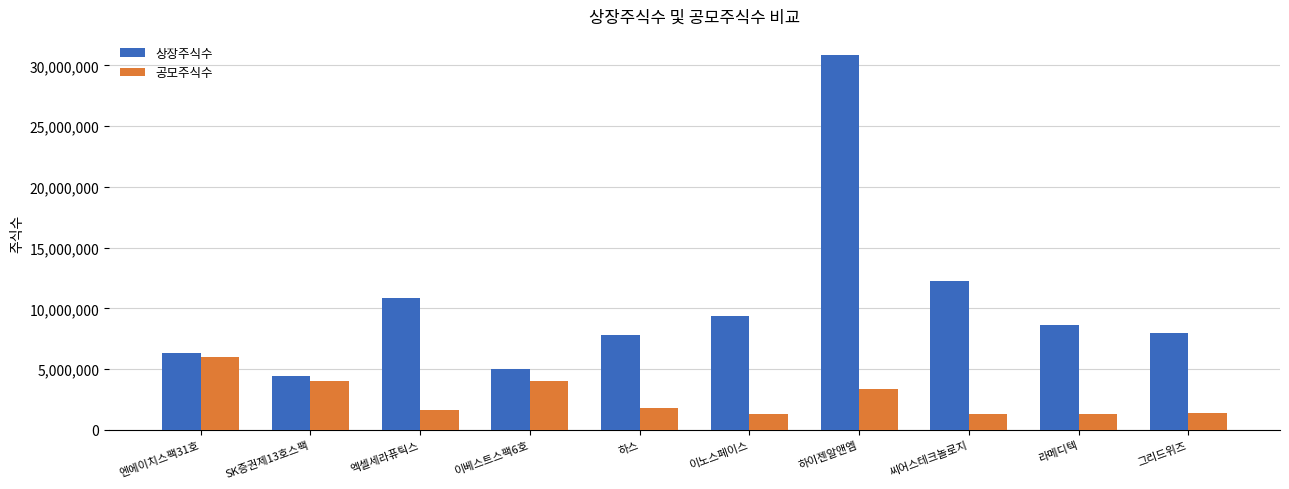

What is the minimum value shown in the chart?

1298000